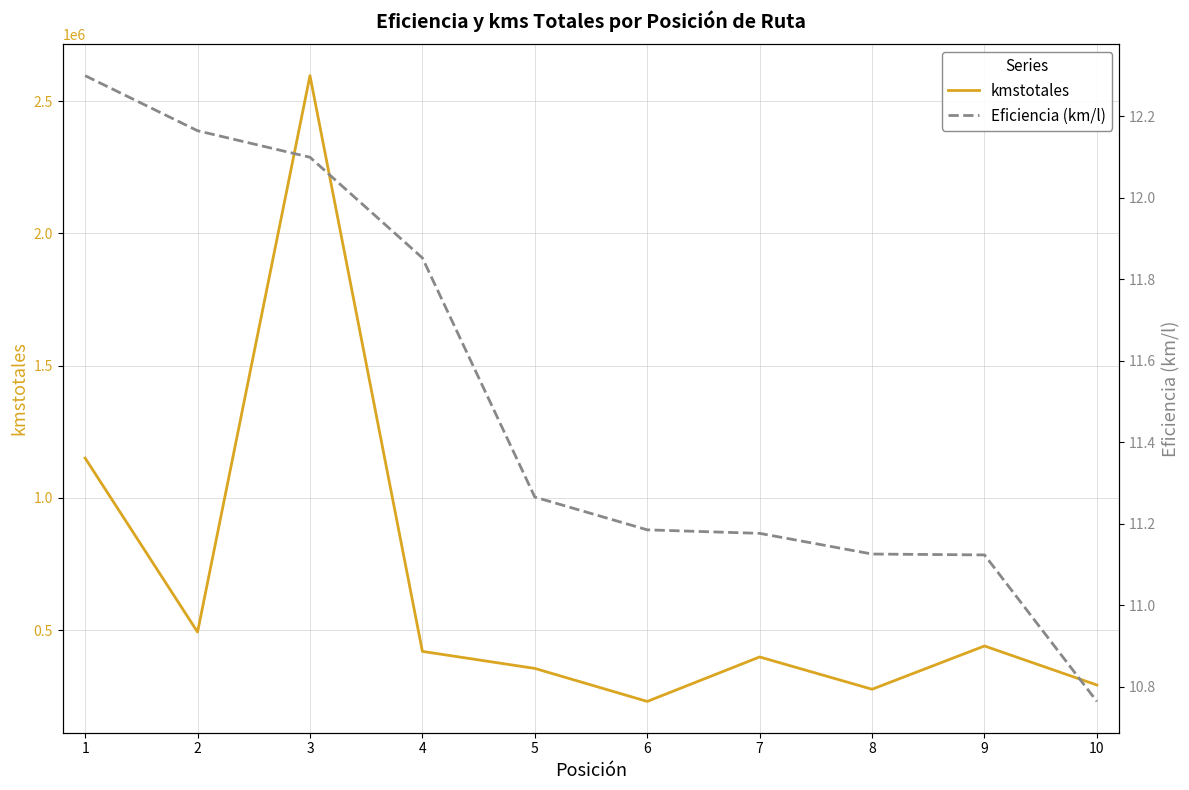

How many data points in kmstotales are above 419175?

4